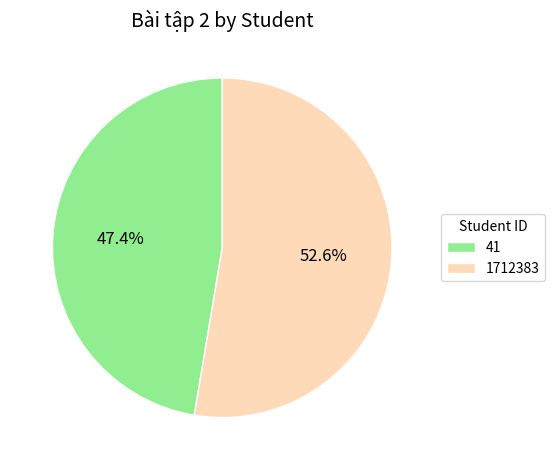

Which category has the smallest portion of the pie?

41